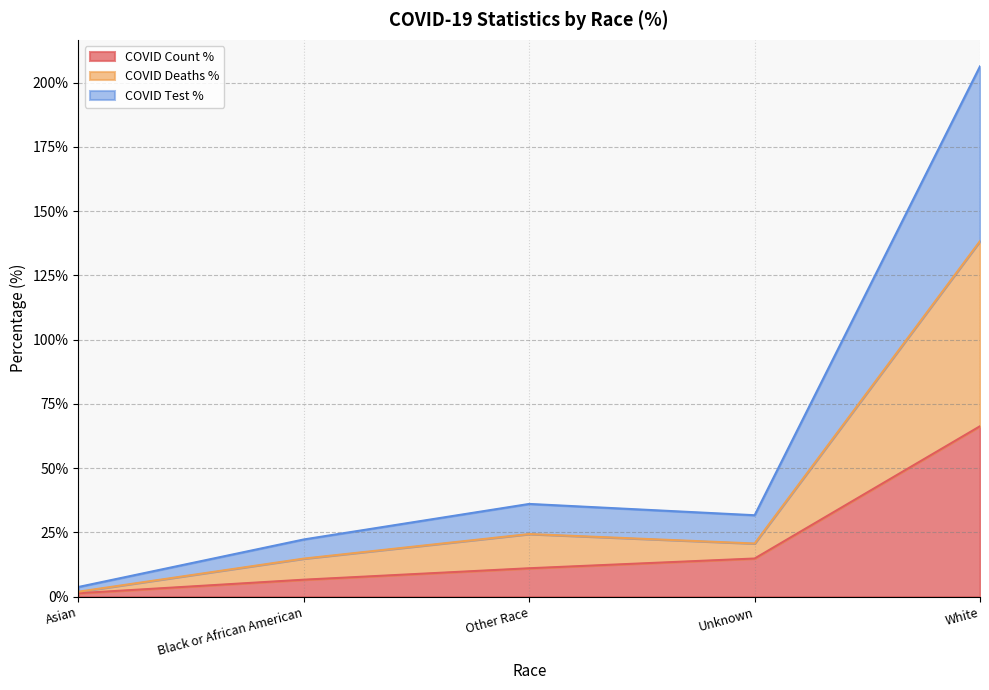

Rank the series by their average value, from highest to lowest.

COVID_TEST_PCT, COVID_DEATHS_PCT, COVID_COUNT_PCT